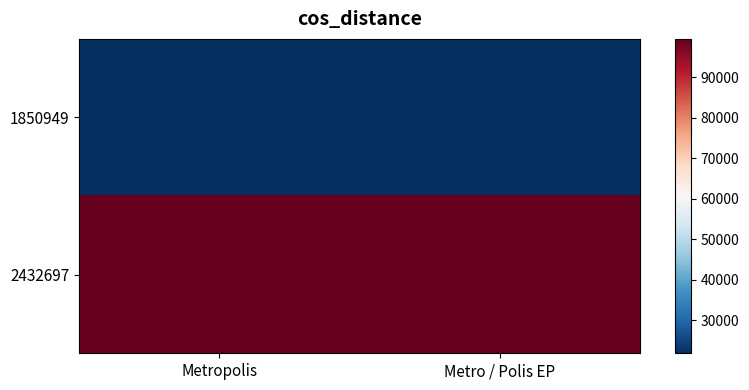

What is the spread (max minus min) of values at Metro / Polis EP?

77582